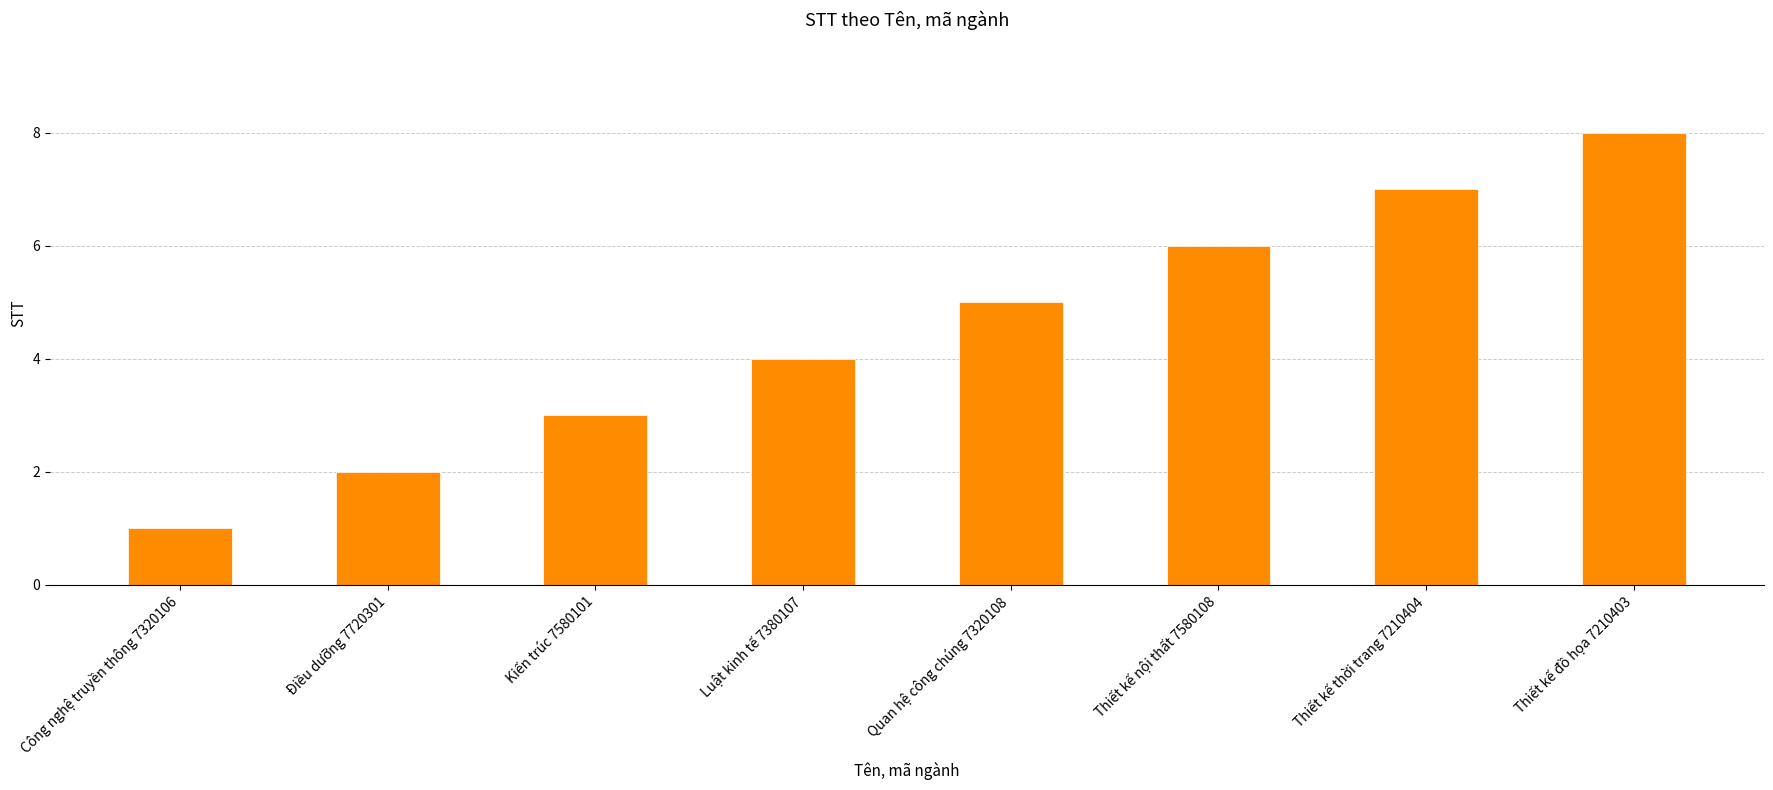

The chart shows a value of 3 at Kiến trúc 7580101. True or false?

True